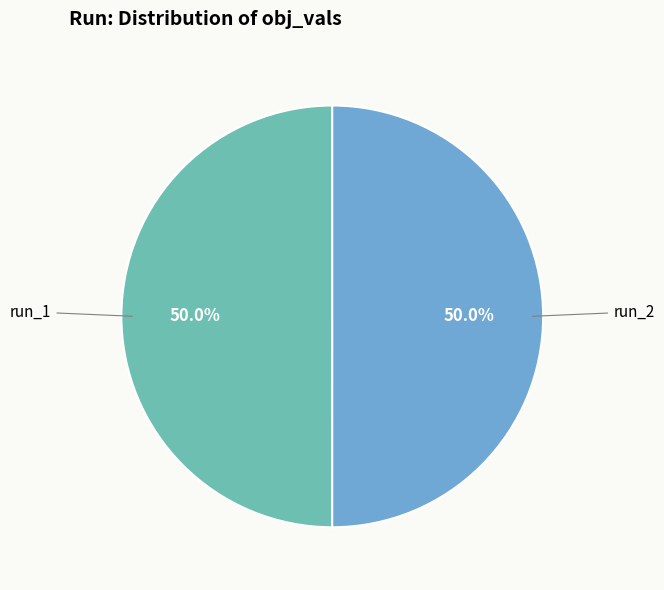

How many slices are in this pie chart?

2